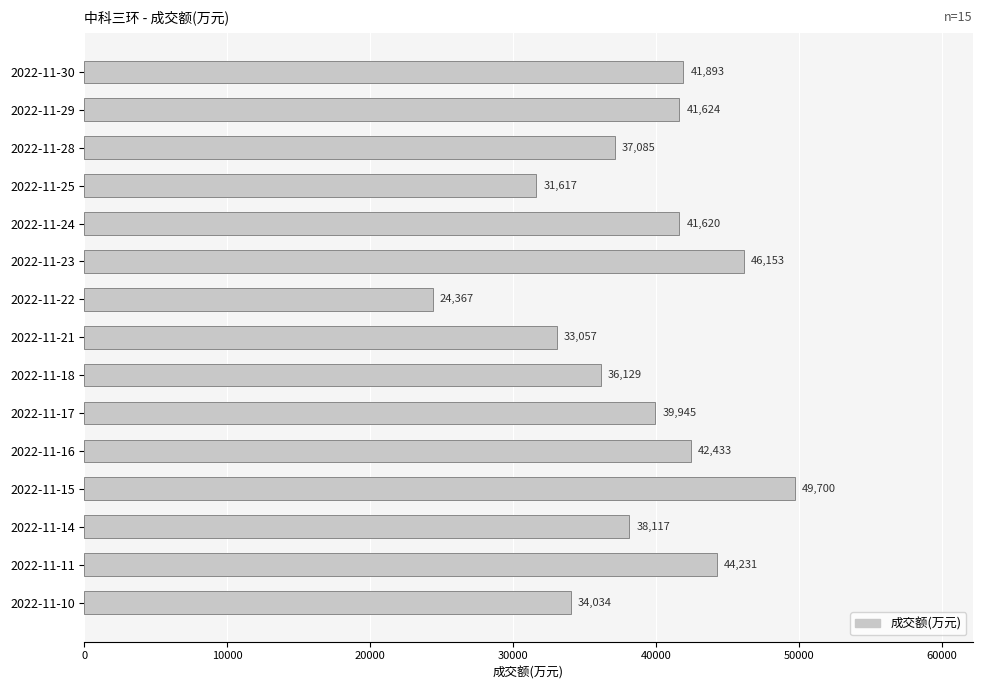

How many bars are there in total?

15